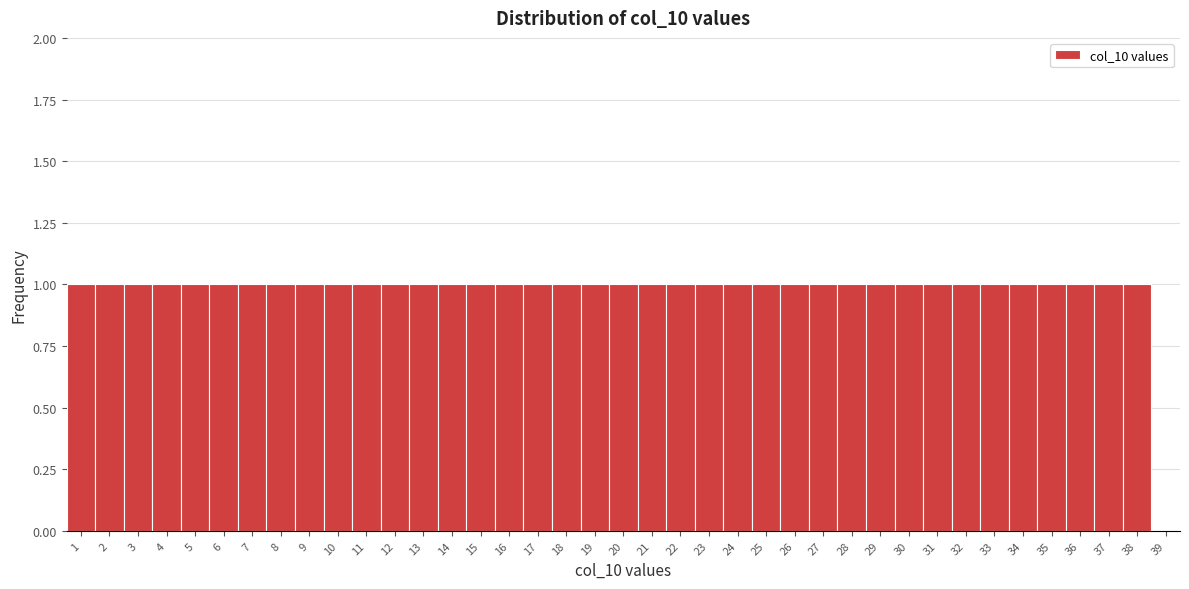

What is the ratio of the value at 28 to the value at 9?

1.0